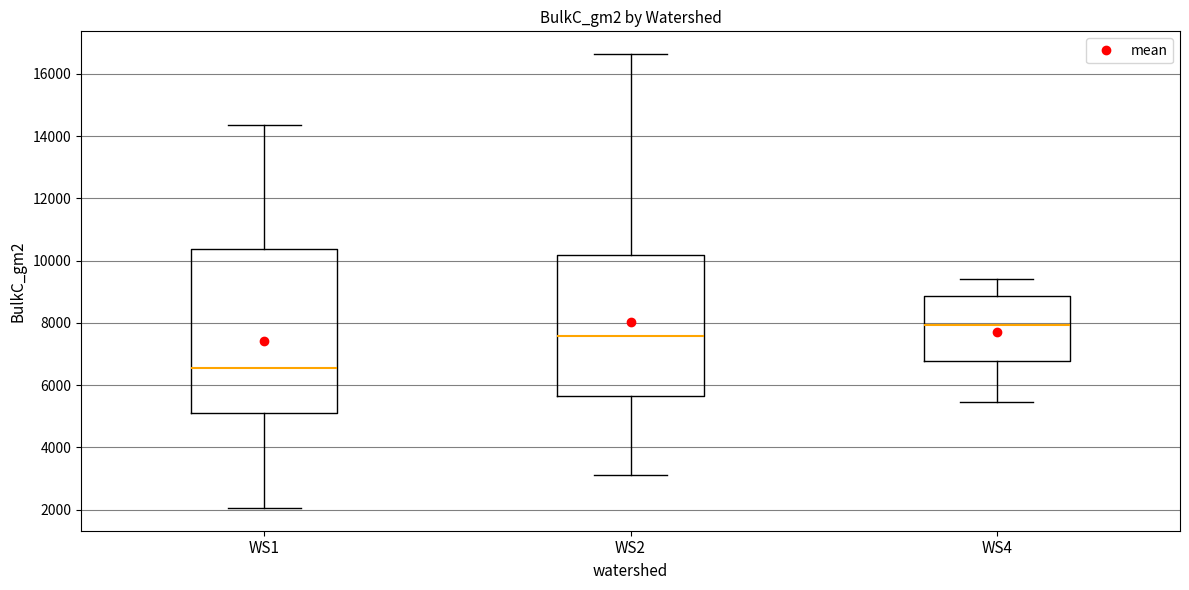

Reading left to right, transcribe this box plot: for each box, give where its median line is, the range the box spans, and where its two whiskers end, as read against the y-axis. The values are not printed on the chart, so give them approximately, as read against the axis.

WS1: median 6600, box 5200 to 10400, whiskers 2000 to 14400
WS2: median 7600, box 5600 to 10200, whiskers 3200 to 16600
WS4: median 8000, box 6800 to 8800, whiskers 5400 to 9400